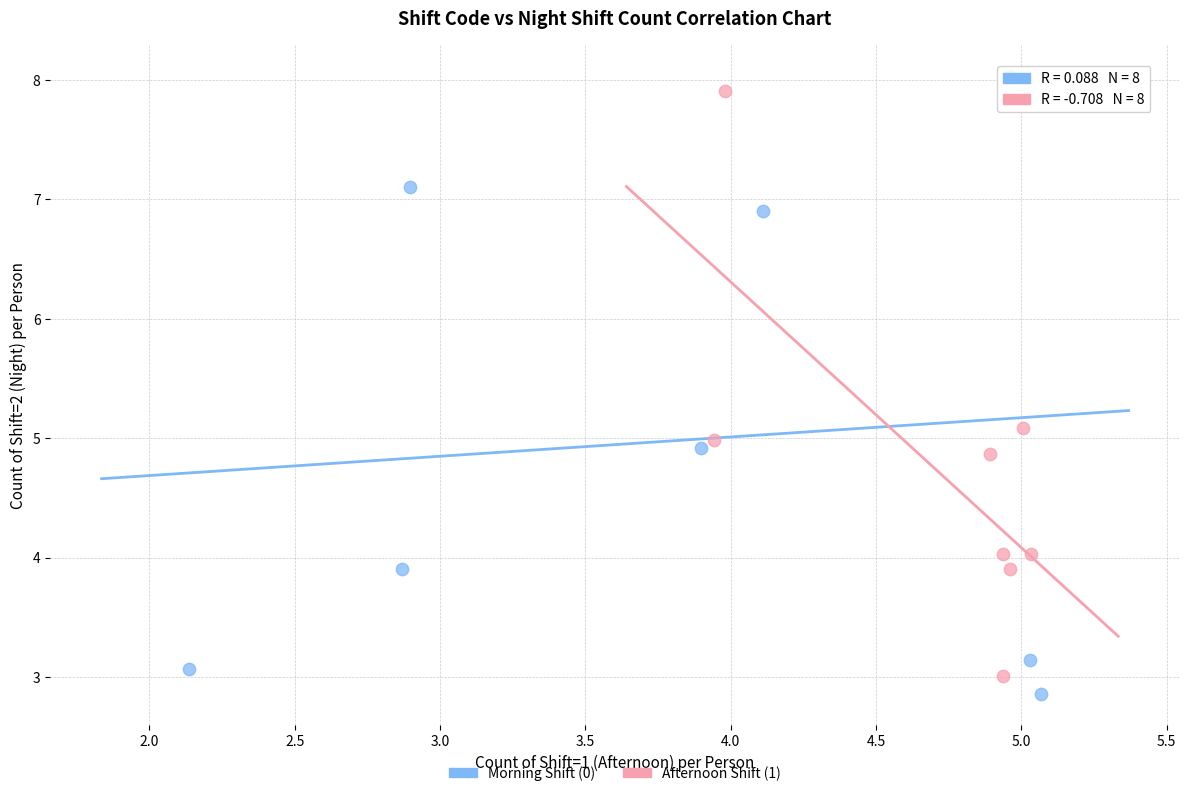

What are all the series names shown in the legend?

Morning Shift (0), Afternoon Shift (1)